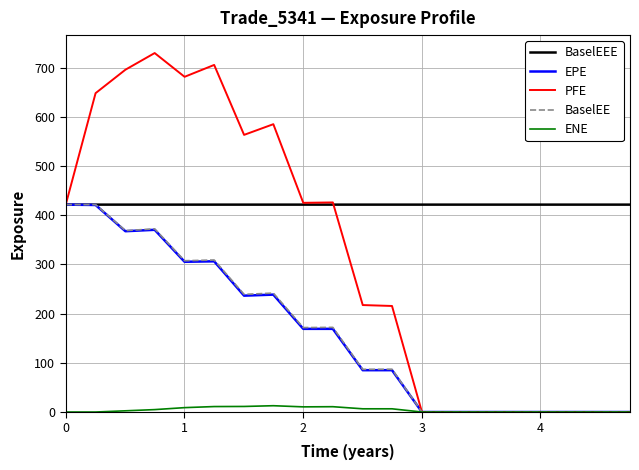

What are all the series names shown in the legend?

BaselEEE, EPE, PFE, BaselEE, ENE